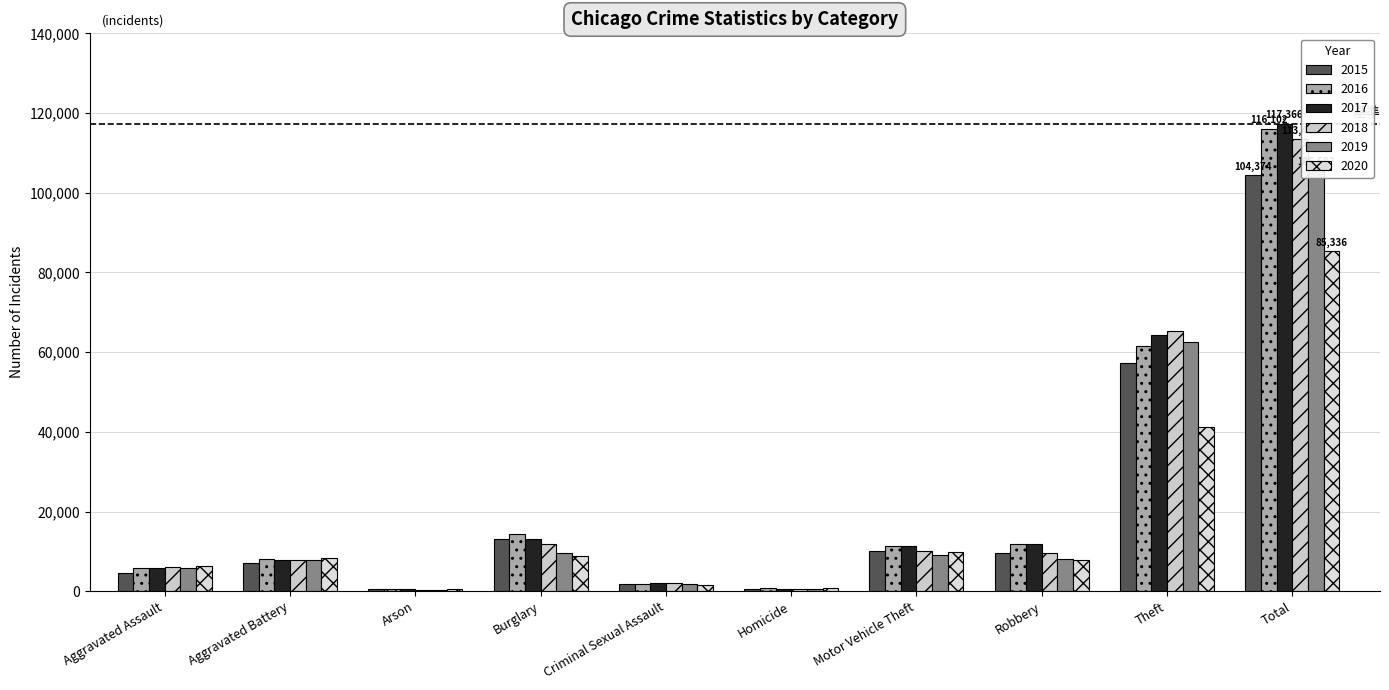

What position from the right is Robbery?

3